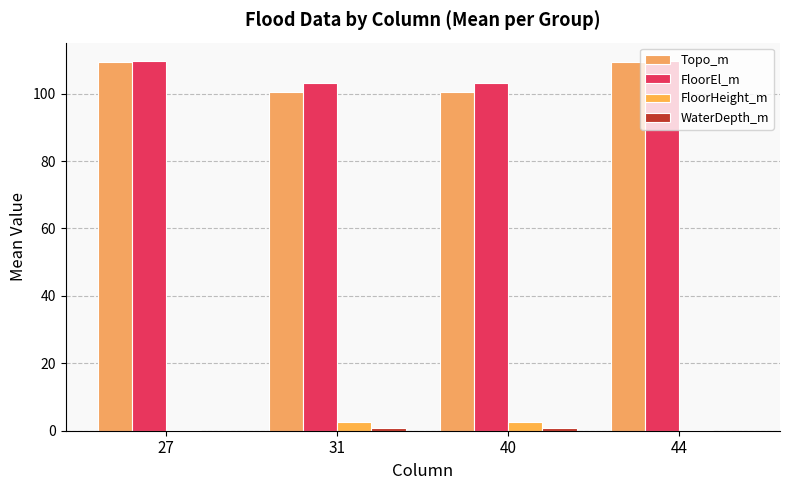

How many groups of bars are there?

4